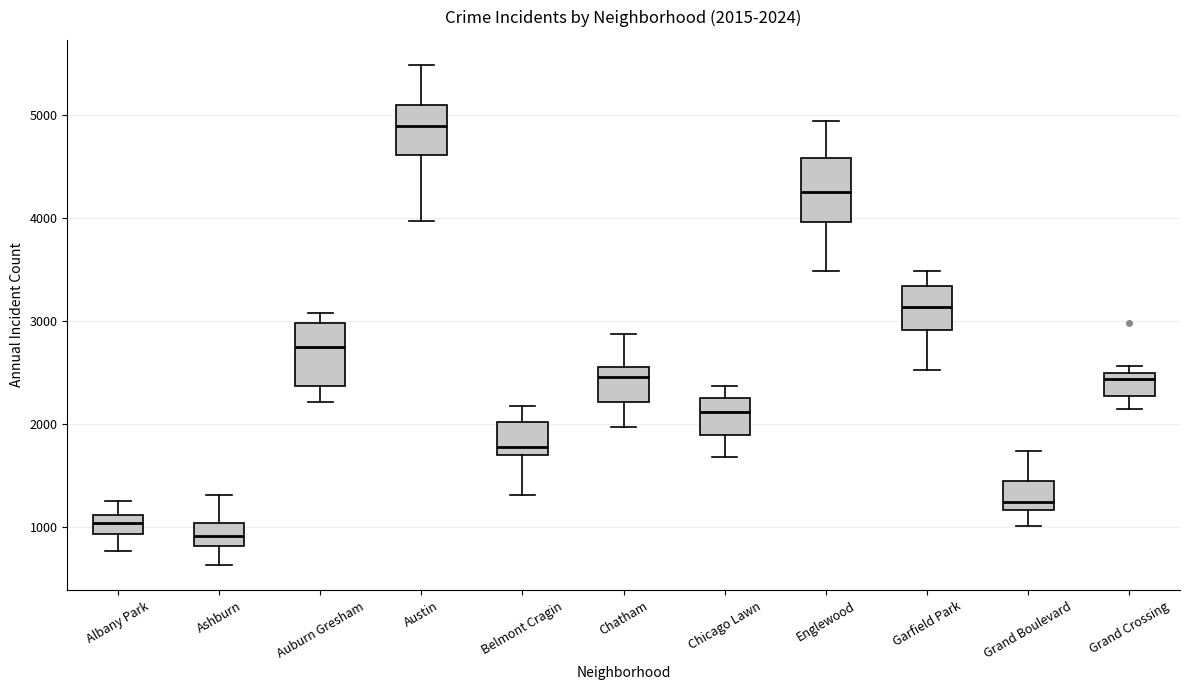

Which box's median line is the highest?

Austin